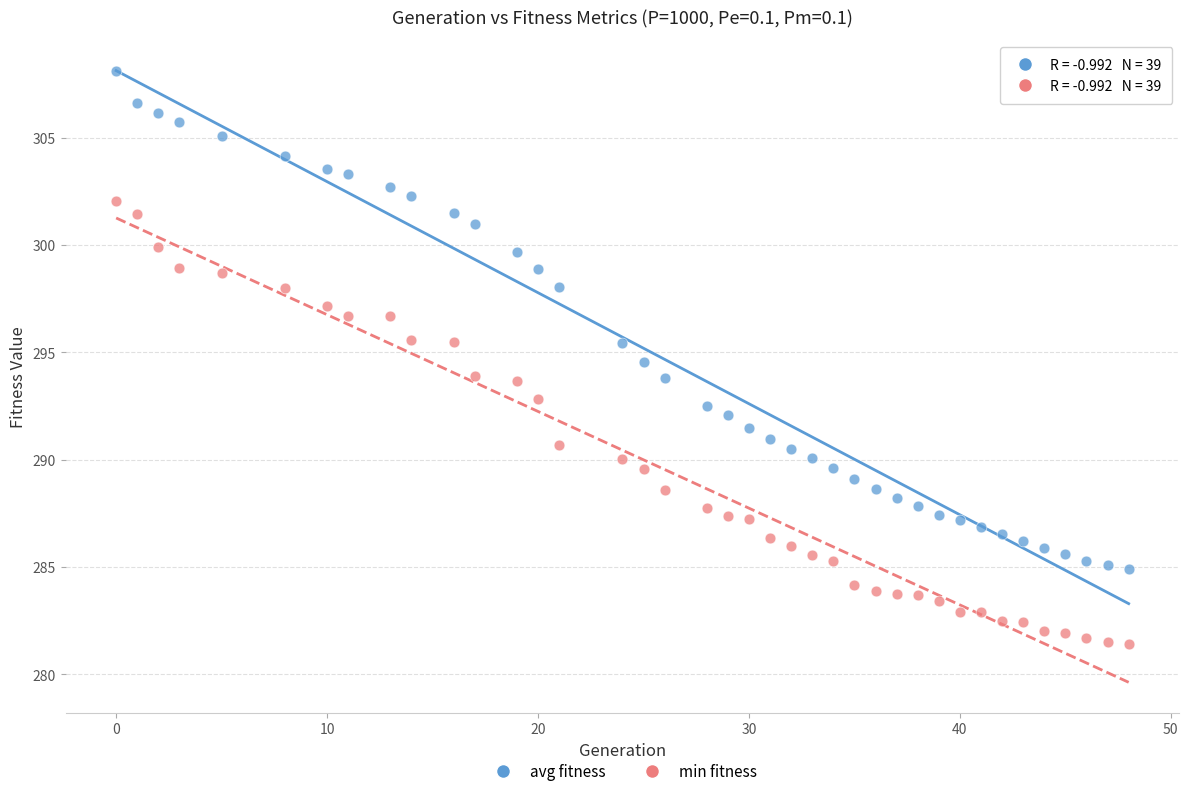

Which series contains the lowest Y value?

min fitness